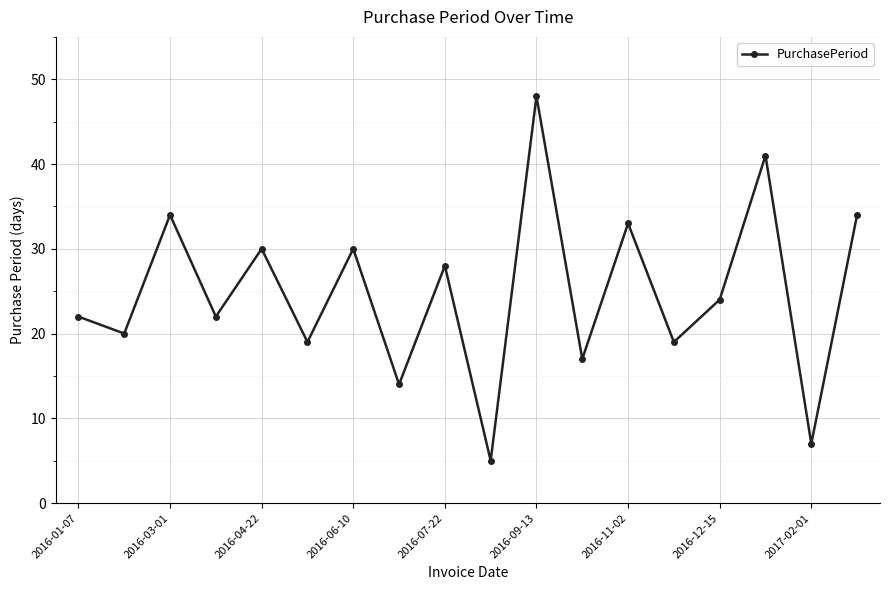

What is the difference between the second highest and second lowest values?

34